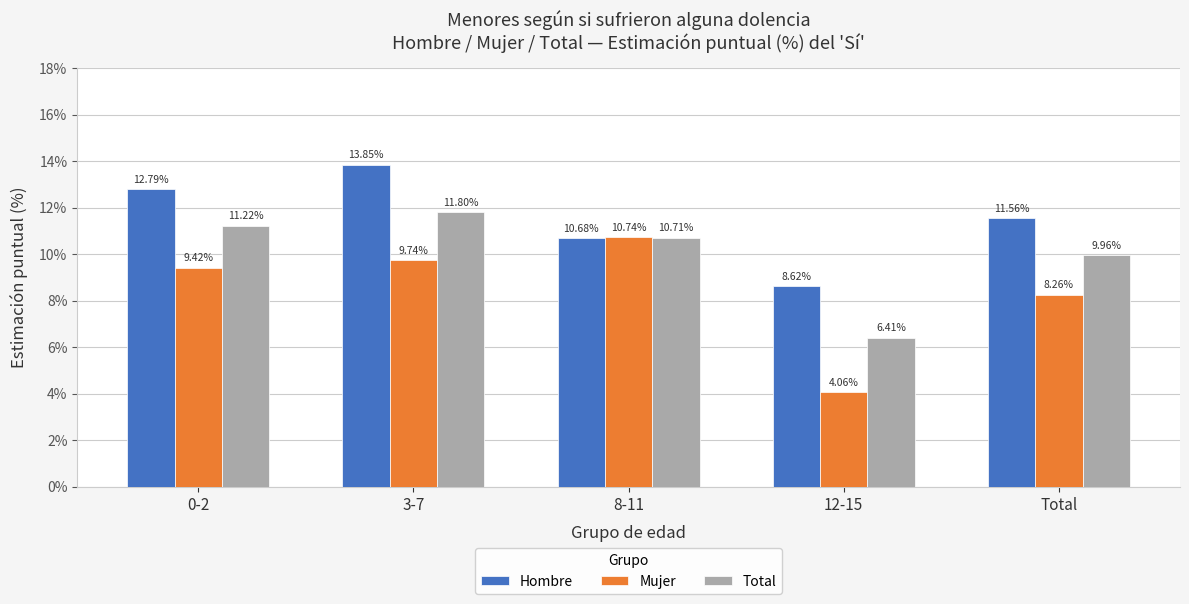

List the series in order of their overall mean, lowest first.

Mujer, Total, Hombre